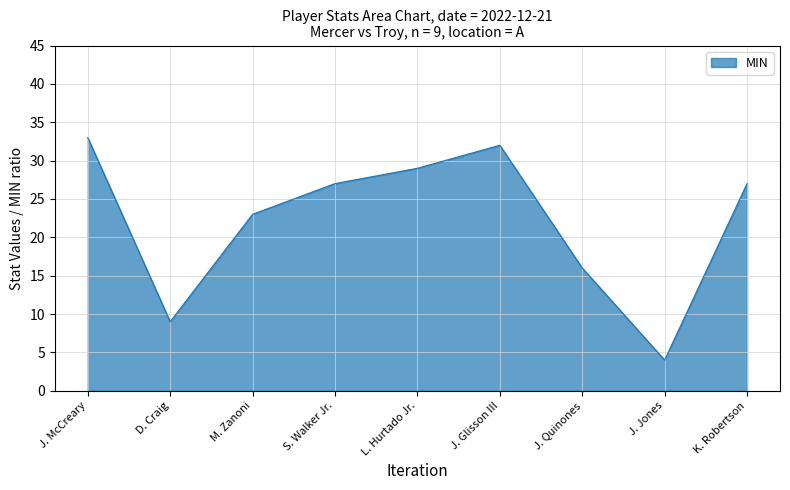

What is the difference between the values at J. McCreary and L. Hurtado Jr.?

4